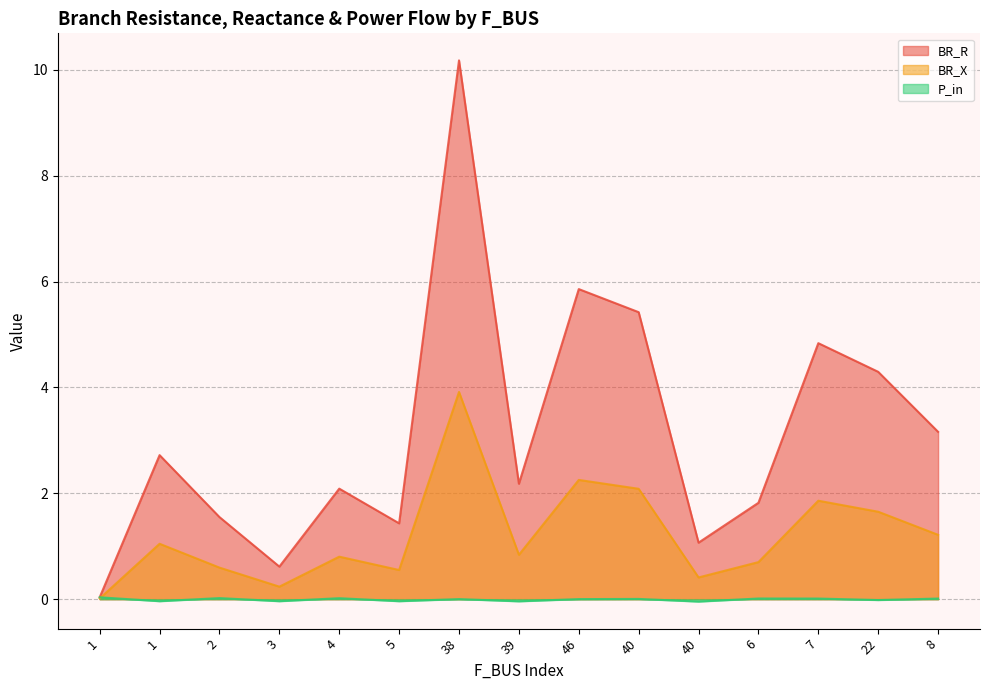

After their last crossing, which series has the higher values: P_in or BR_X?

BR_X